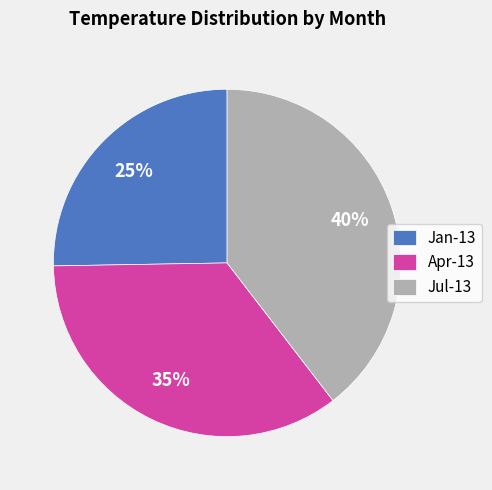

To the nearest percent, what is the combined percentage of Jul-13 and Jan-13?

65%